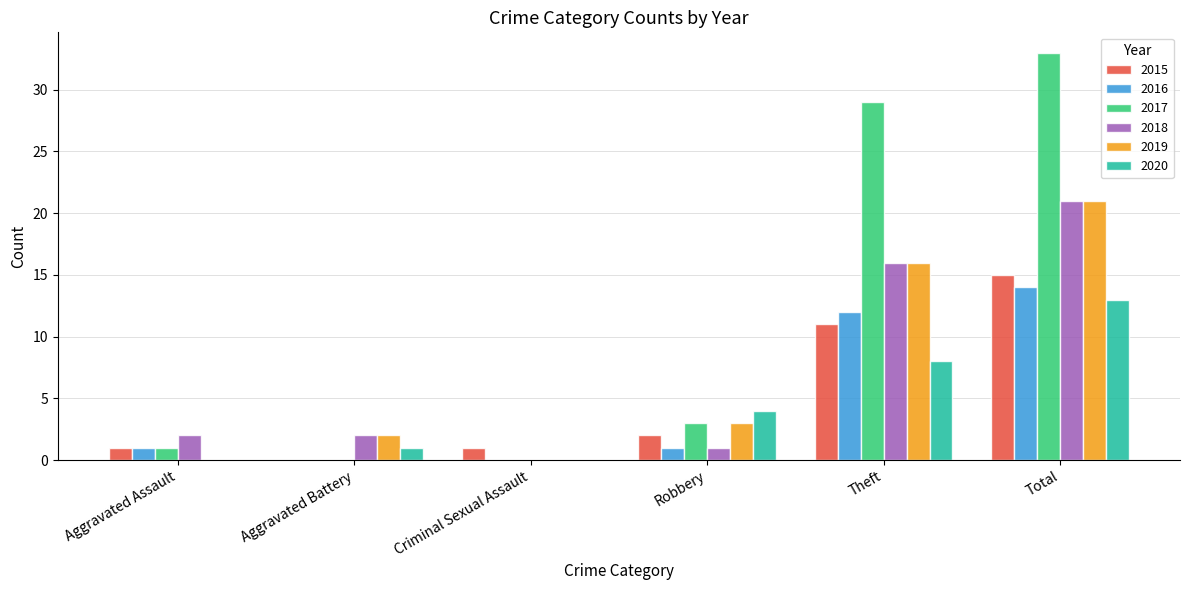

Which series changed the most between Robbery and Total?

2017